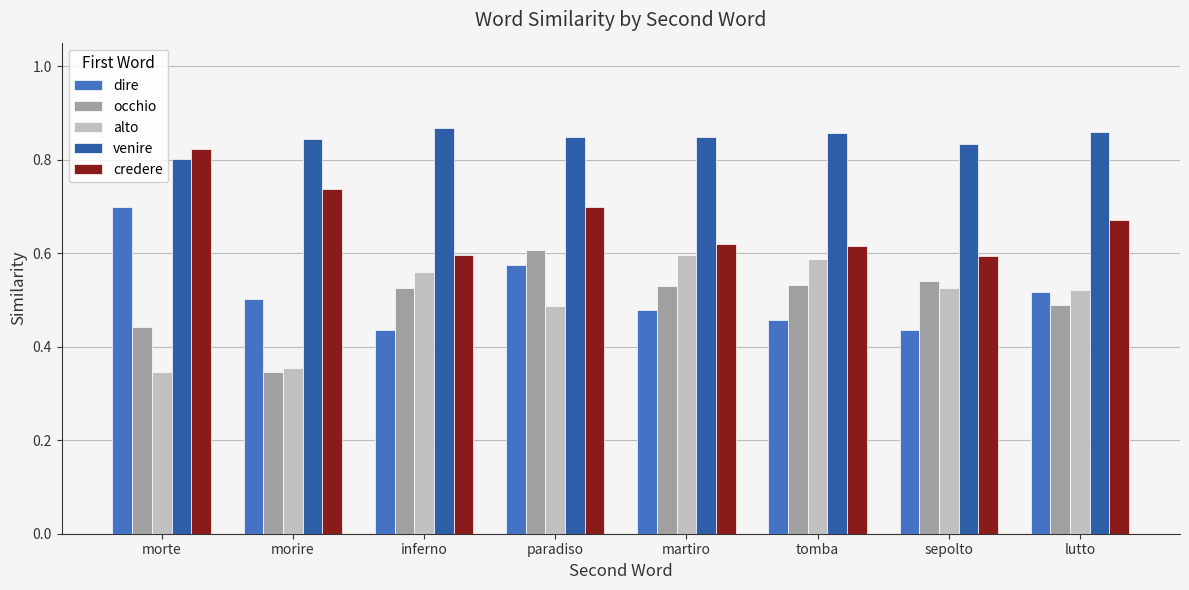

What is the label of the 4th bar from the right?

martiro